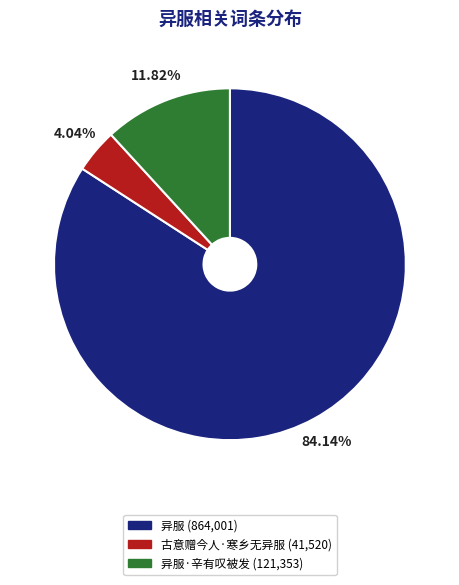

Is there any slice that represents more than half of the pie?

Yes